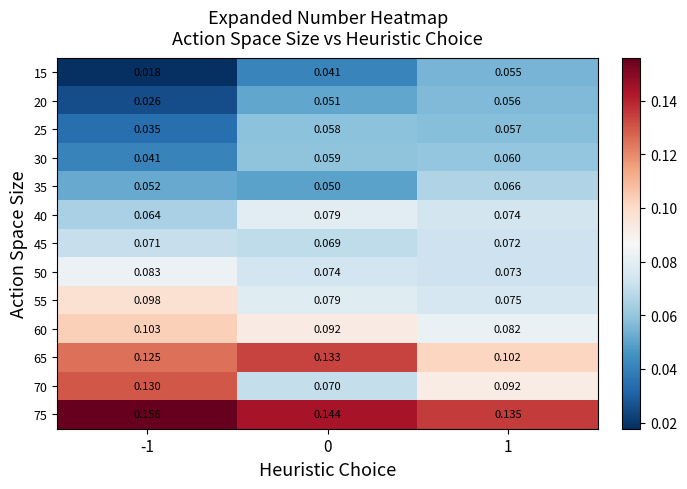

What is the total value across all series at 1?

1.0